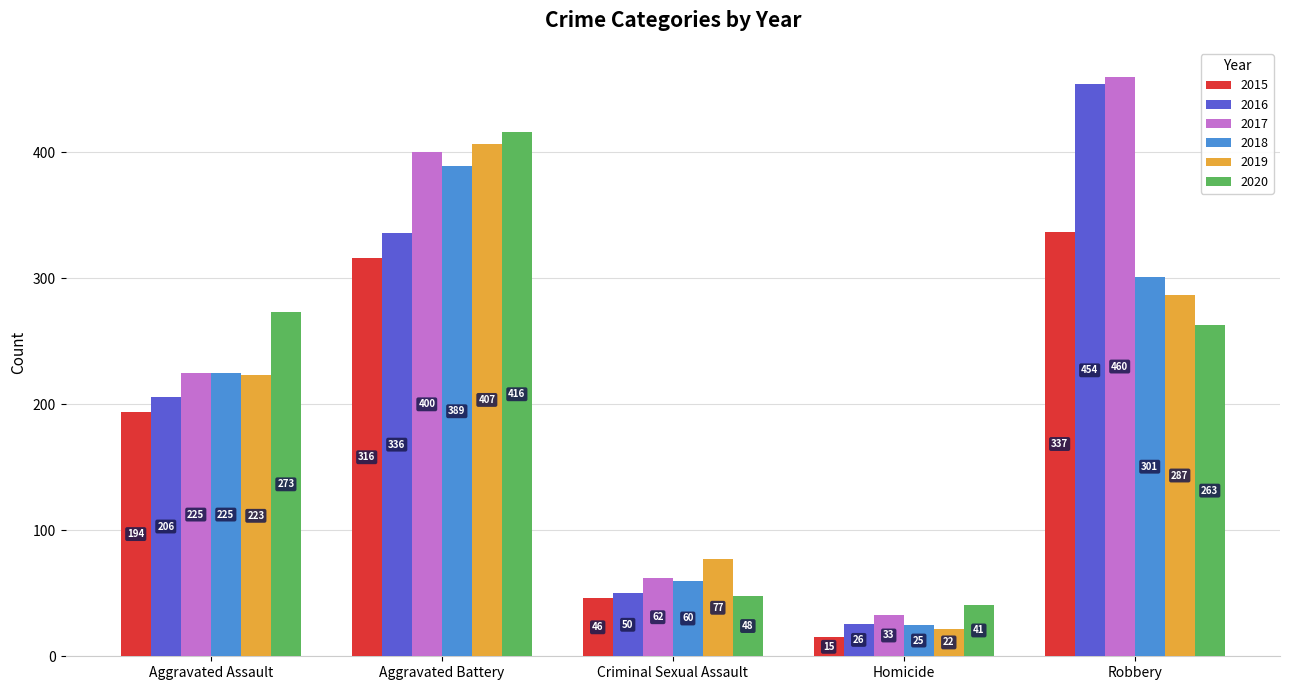

Where is 2017 nearest to the value 246?

Aggravated Assault